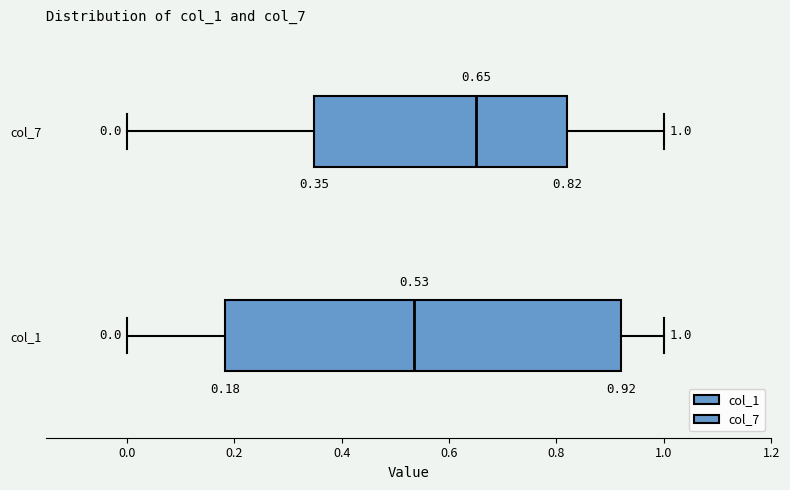

Comparing the boxes themselves (not the whiskers), which one is the widest?

col_1